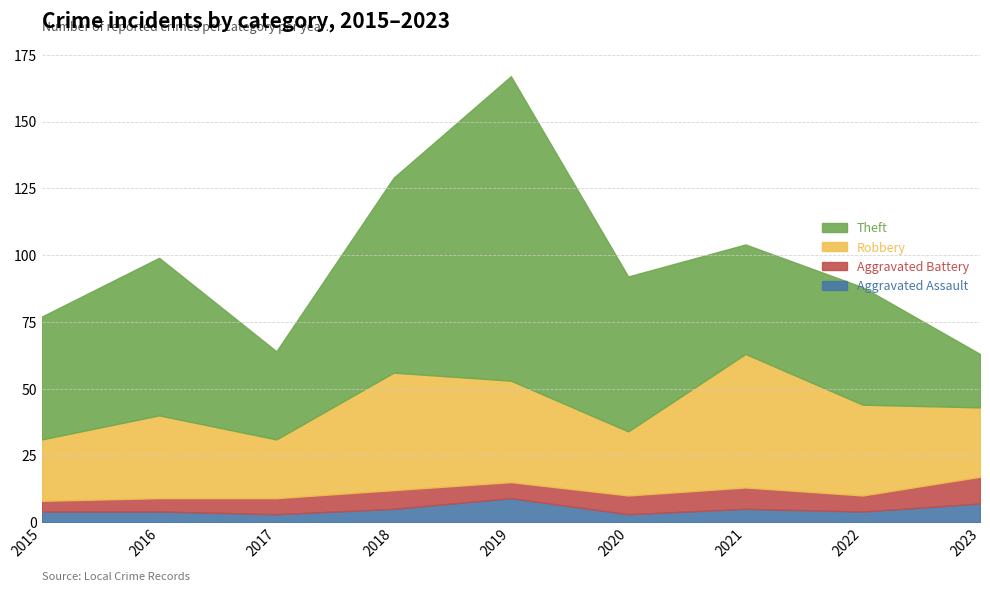

Does the chart have visible grid lines?

Yes